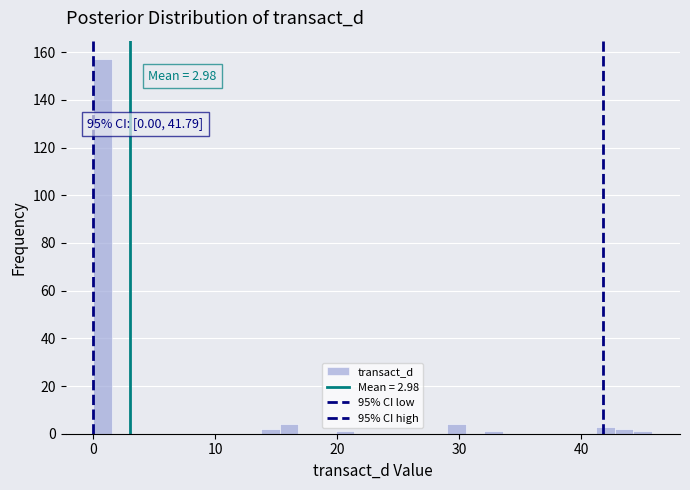

Around what value on the x-axis is the tallest bar? Give the approximate position of its centre, as read against the axis.

1